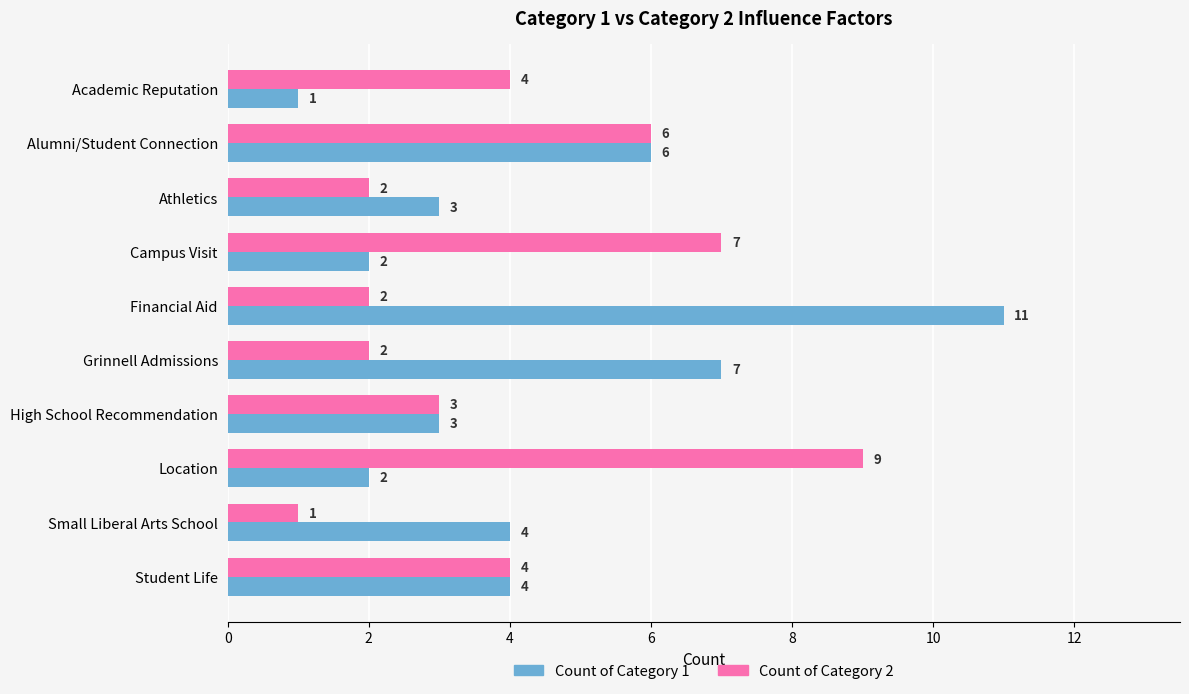

Which category has the highest value in the Count of Category 1 series?

Financial Aid